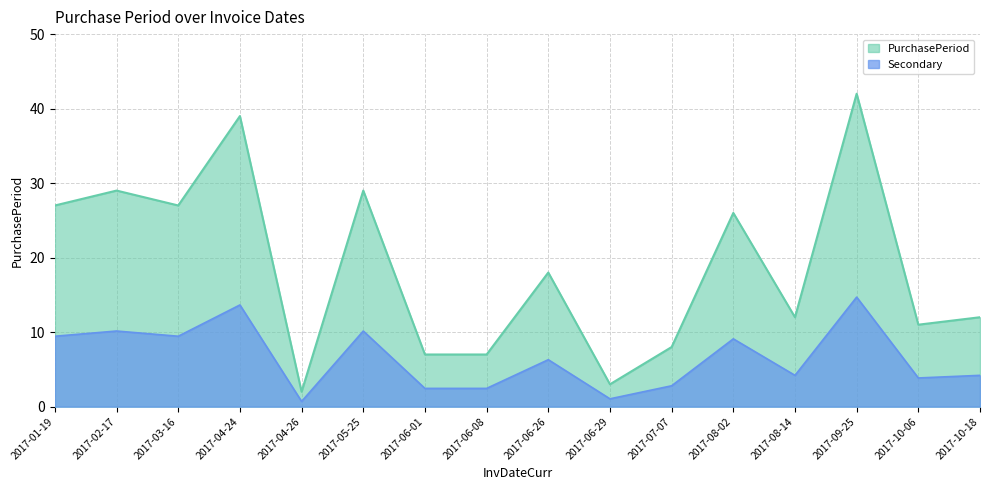

Reading left to right, transcribe all the data shown in this chart.

27	29	27	39	2	29	7	7	18	3	8	26	12	42	11	12